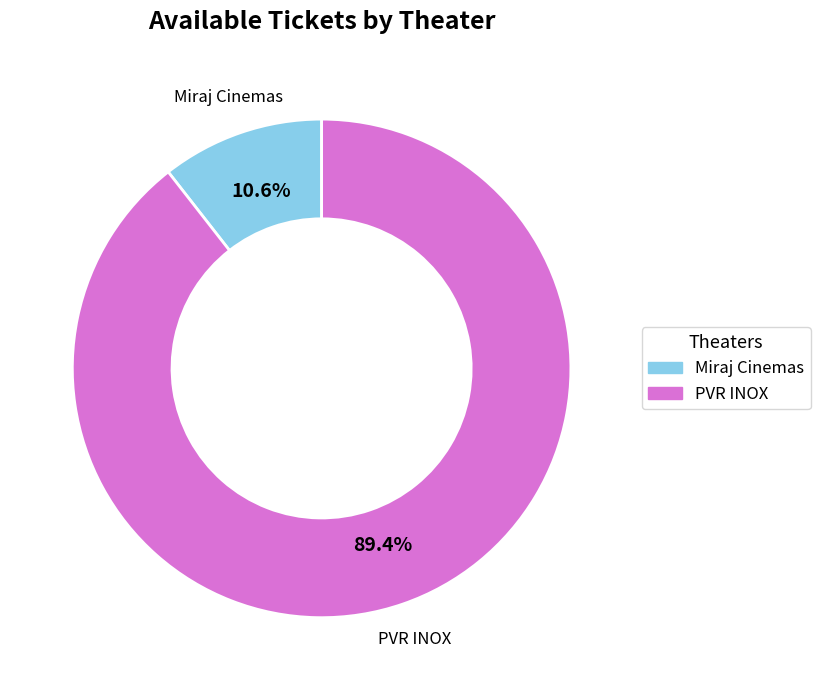

What is the smallest slice in the pie chart?

Miraj Cinemas